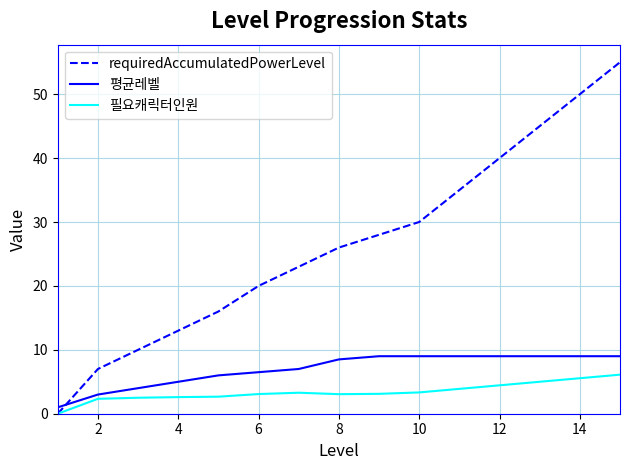

What are all the series names shown in the legend?

requiredAccumulatedPowerLevel, 평균레벨, 필요캐릭터인원